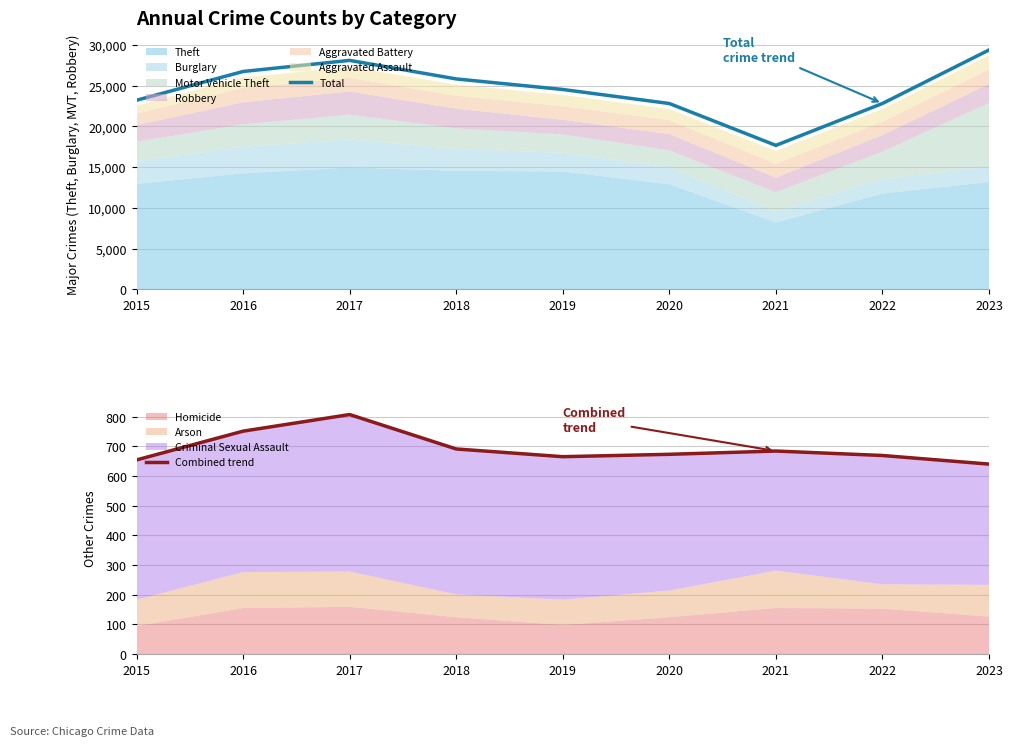

What value does the Combined trend series have at 2022?

669